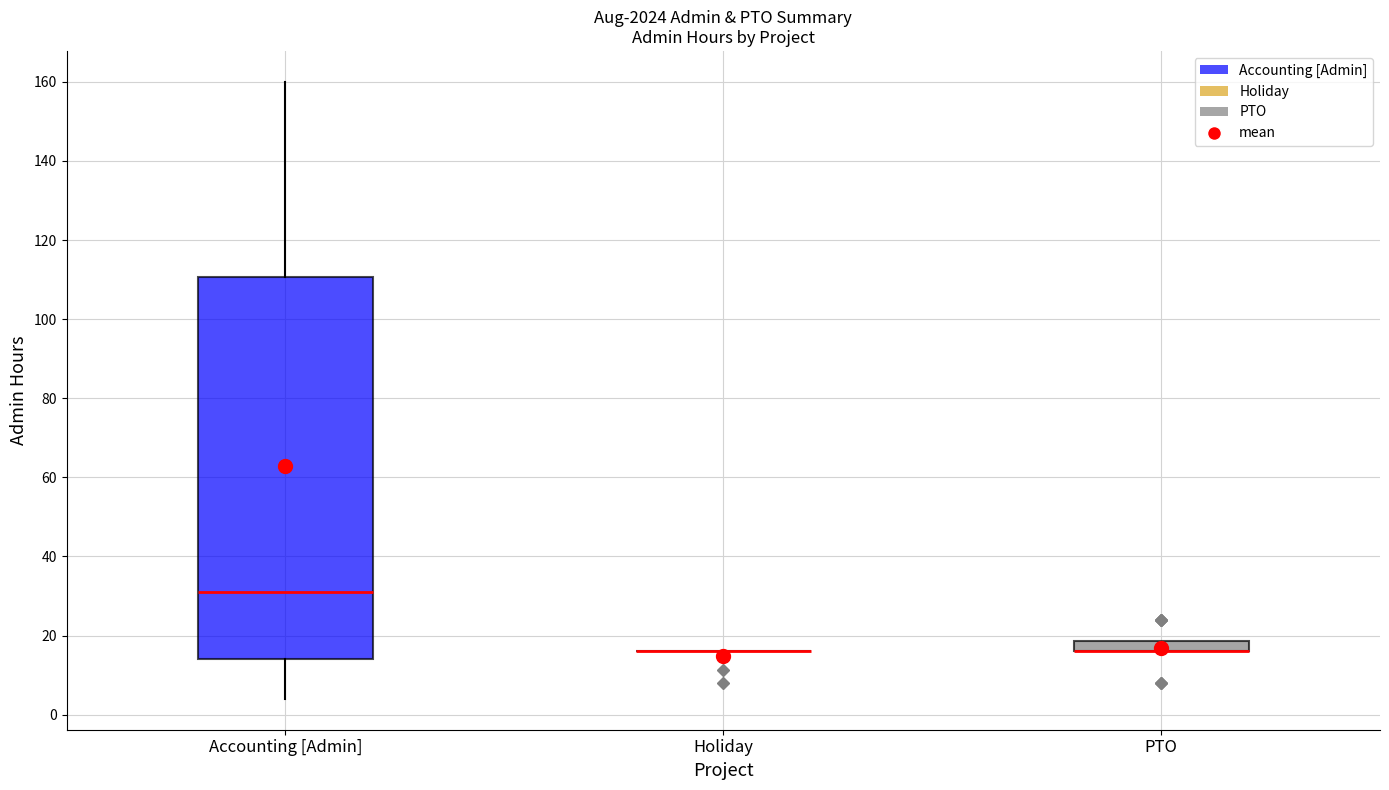

Comparing the boxes themselves (not the whiskers), which one is the tallest?

Accounting [Admin]